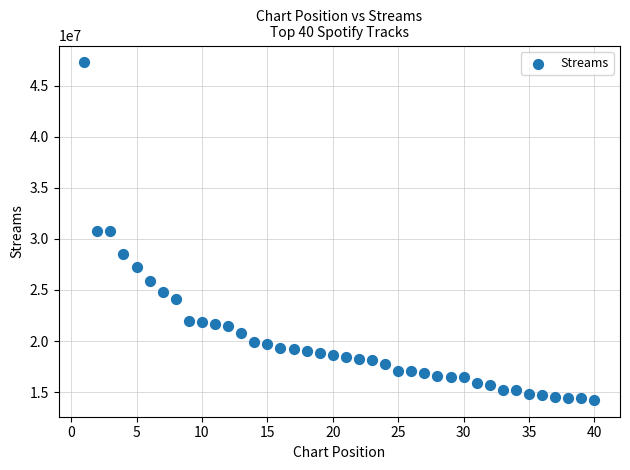

What is the range of Y values (max minus min)?

33051151